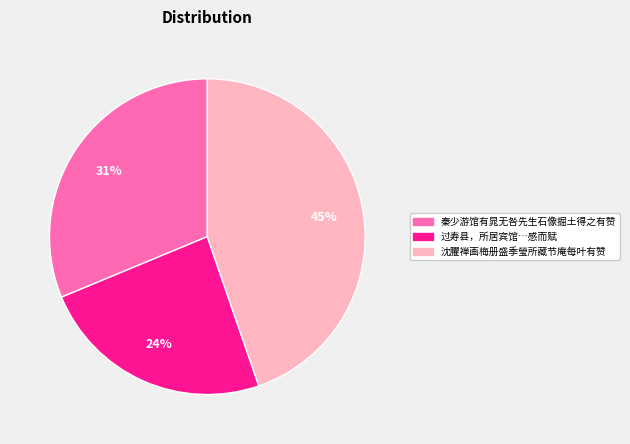

To the nearest percent, what is the average slice percentage?

33%